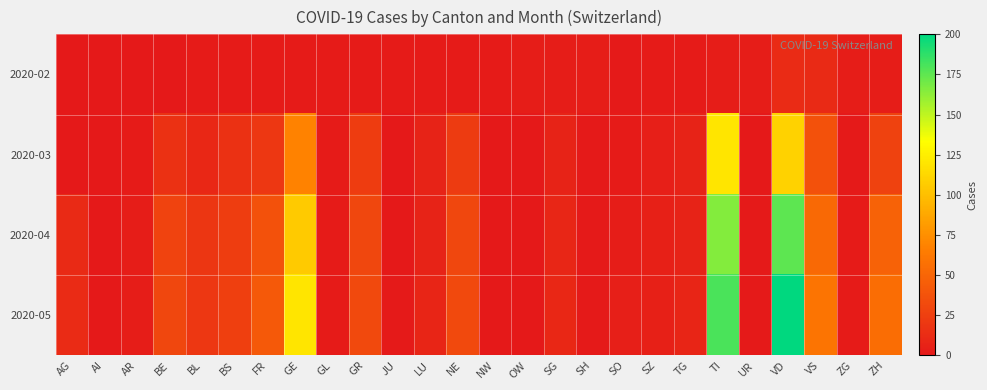

Reading left to right, list all the values displayed in this chart.

2020-02: AG=0	AI=0	AR=0	BE=0	BL=2	BS=2	FR=2	GE=2	GL=2	GR=2	JU=2	LU=2	NE=2	NW=2	OW=3	SG=3	SH=3	SO=1	SZ=2	TG=2	TI=3	UR=3	VD=12	VS=11	ZG=3	ZH=3
2020-03: AG=0	AI=0	AR=2	BE=16	BL=10	BS=16	FR=20	GE=68	GL=2	GR=23	JU=0	LU=7	NE=22	NW=0	OW=0	SG=7	SH=1	SO=2	SZ=4	TG=7	TI=120	UR=0	VD=110	VS=37	ZG=1	ZH=27
2020-04: AG=11	AI=0	AR=3	BE=28	BL=19	BS=24	FR=37	GE=106	GL=2	GR=30	JU=0	LU=7	NE=30	NW=0	OW=0	SG=9	SH=1	SO=3	SZ=5	TG=7	TI=165	UR=1	VD=175	VS=53	ZG=2	ZH=48
2020-05: AG=12	AI=0	AR=3	BE=30	BL=20	BS=25	FR=42	GE=120	GL=2	GR=32	JU=1	LU=8	NE=32	NW=0	OW=0	SG=10	SH=1	SO=4	SZ=5	TG=8	TI=180	UR=1	VD=200	VS=60	ZG=2	ZH=55